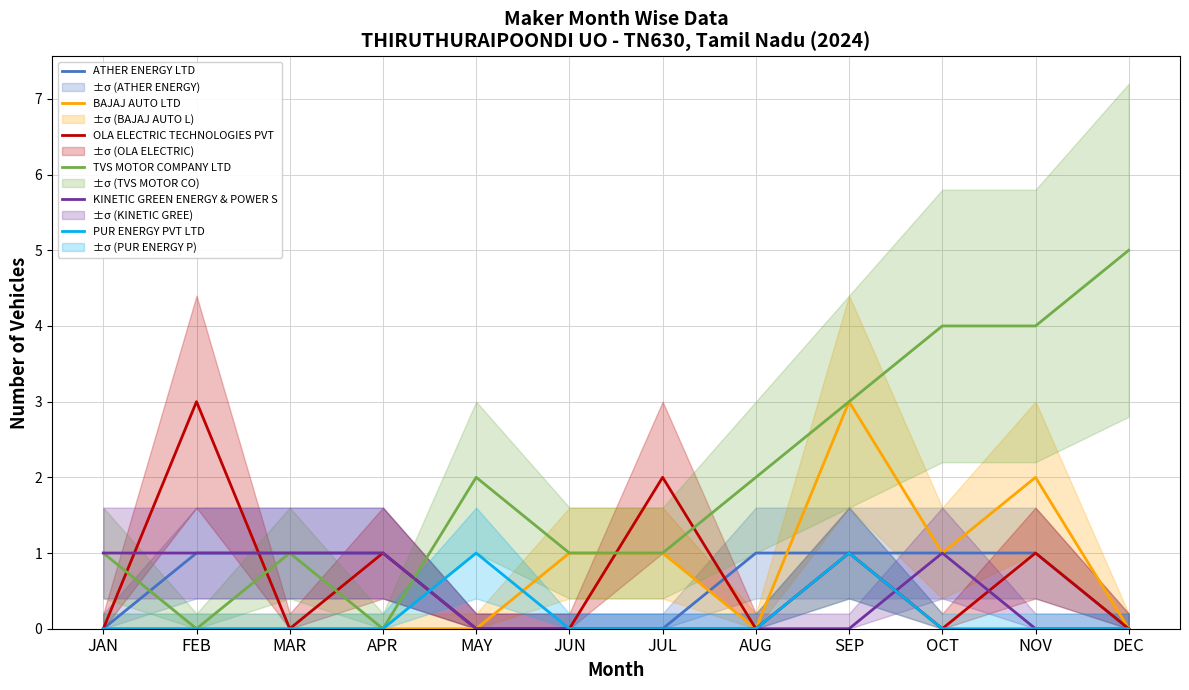

What are all the series names shown in the legend?

ATHER ENERGY LTD, BAJAJ AUTO LTD, OLA ELECTRIC TECHNOLOGIES PVT , TVS MOTOR COMPANY LTD, KINETIC GREEN ENERGY & POWER S, PUR ENERGY PVT LTD